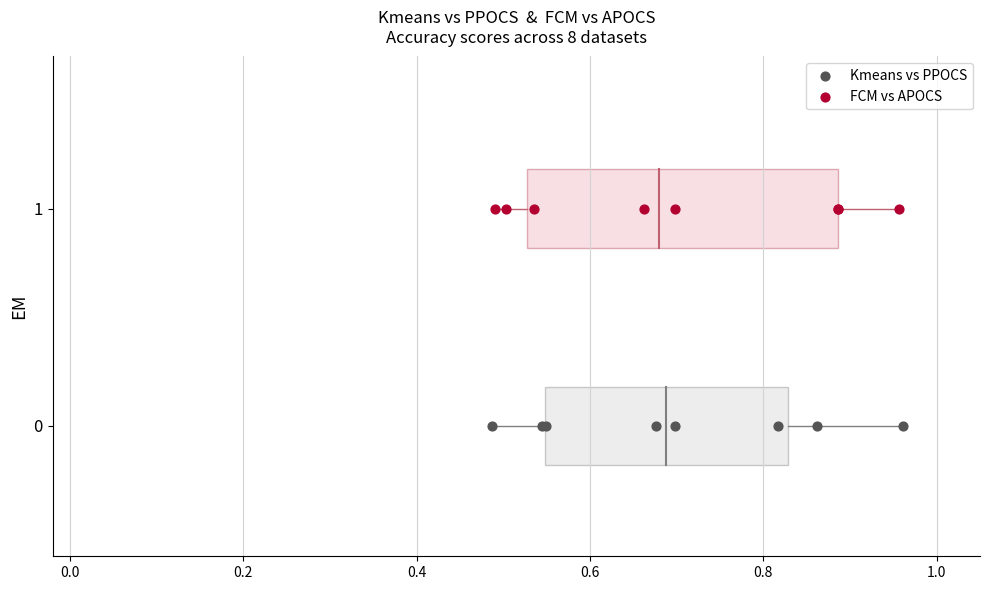

Which series reaches the minimum Y coordinate?

Kmeans vs PPOCS